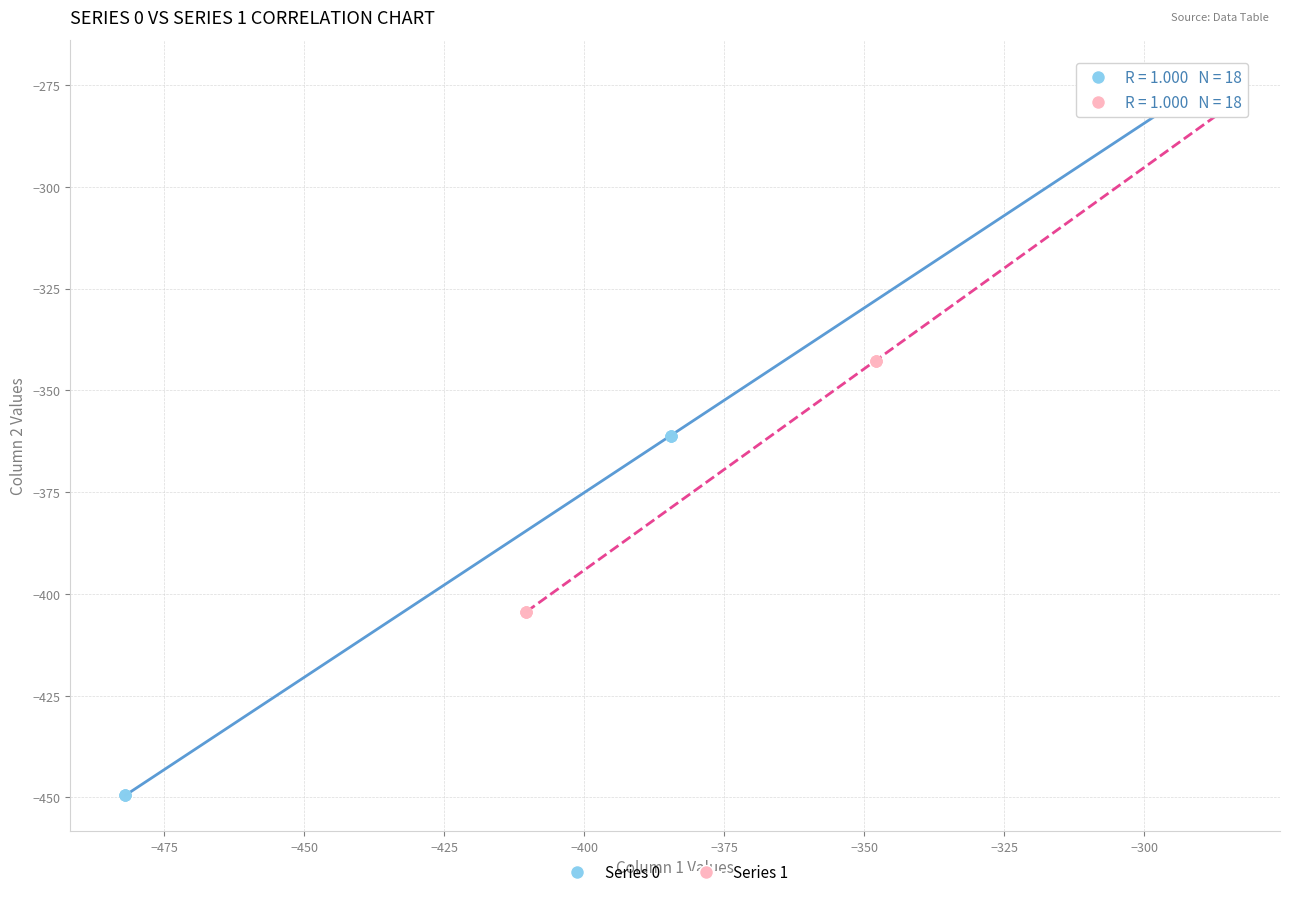

Which series reaches the maximum Y coordinate?

Series 0